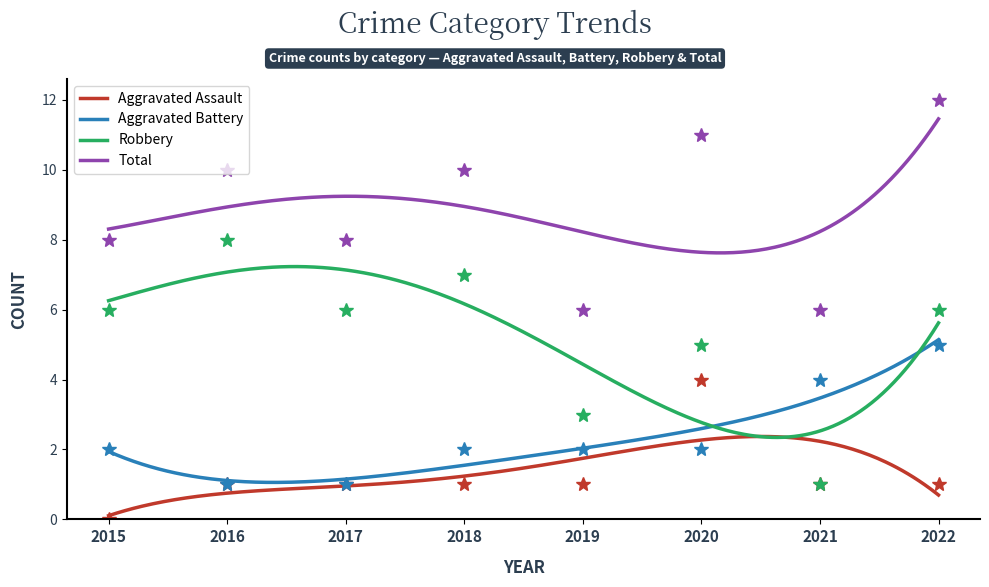

How many intersections are there between Aggravated Assault and Aggravated Battery?

2